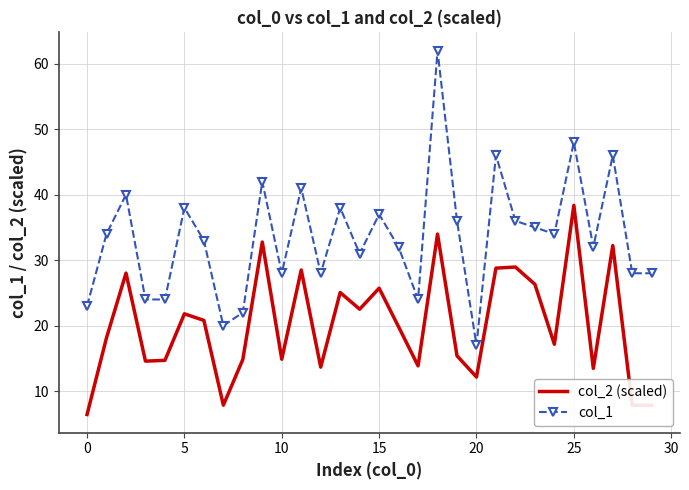

Which series has the widest spread of values?

col_1